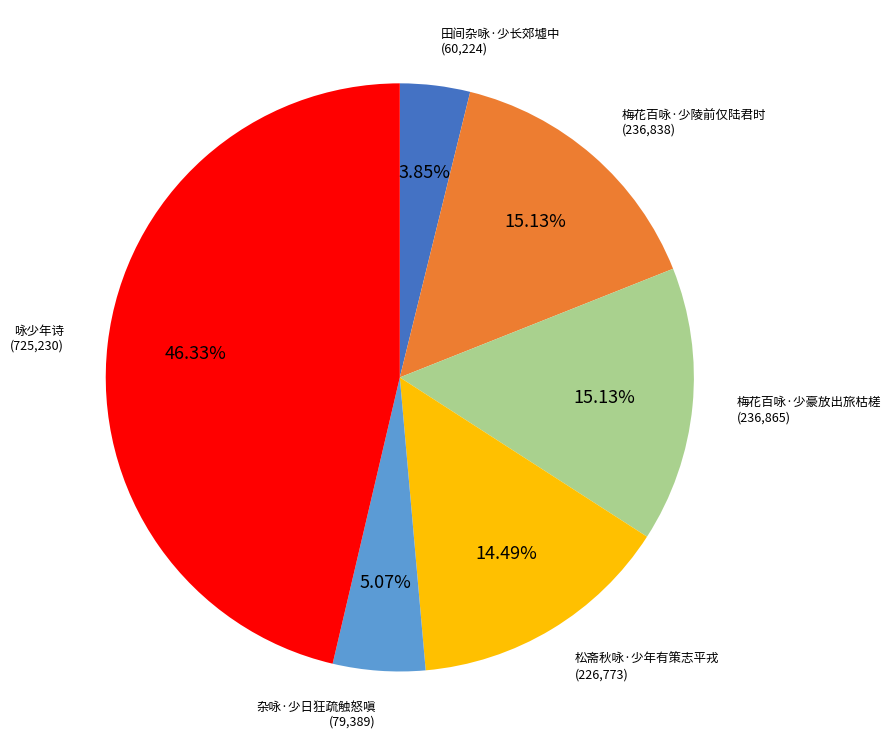

How many segments does this pie chart have?

6